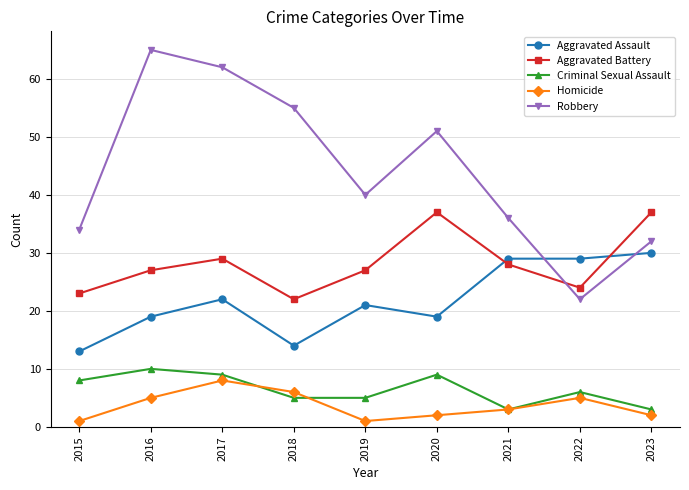

True or false: Aggravated Battery has a value of 37 at 2023.

True